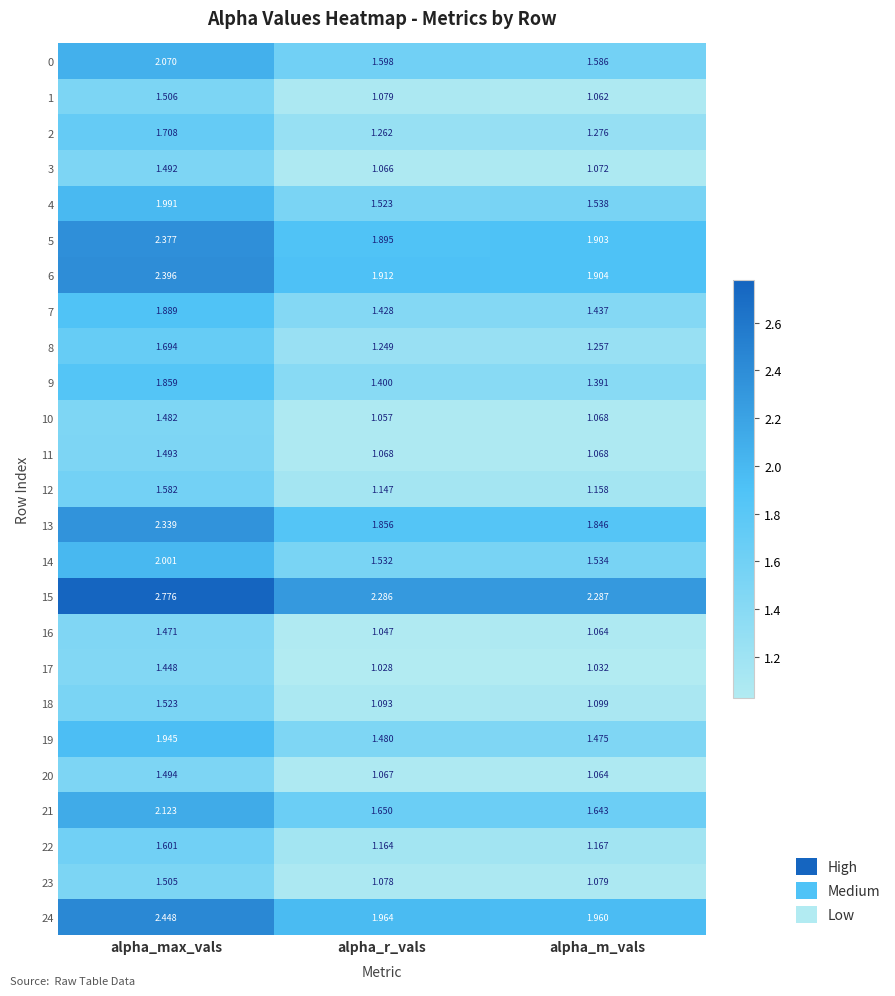

Where is 12 nearest to the value 1?

alpha_r_vals